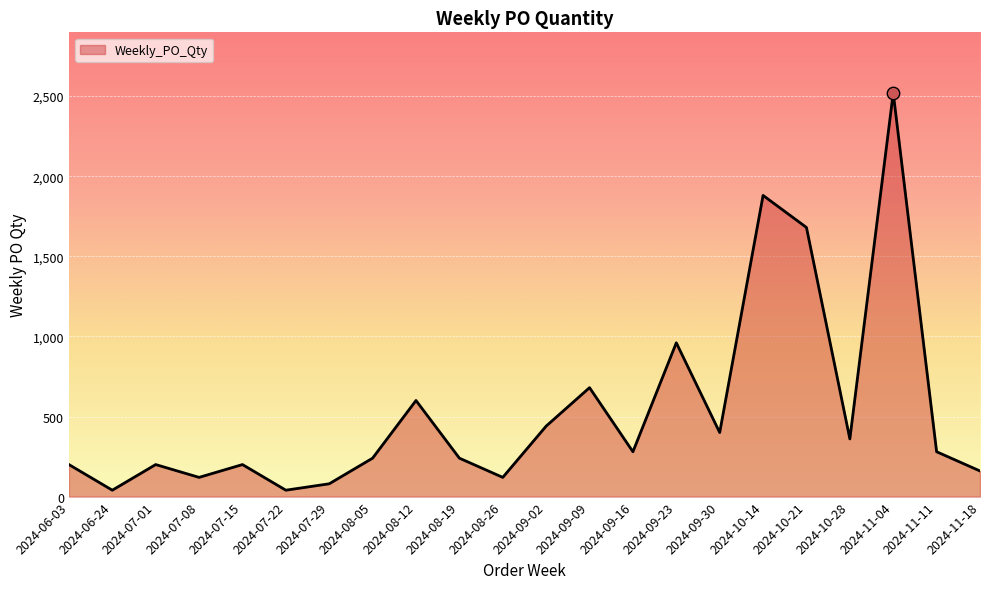

What is the change in value from 2024-07-22 to 2024-09-09?

+640